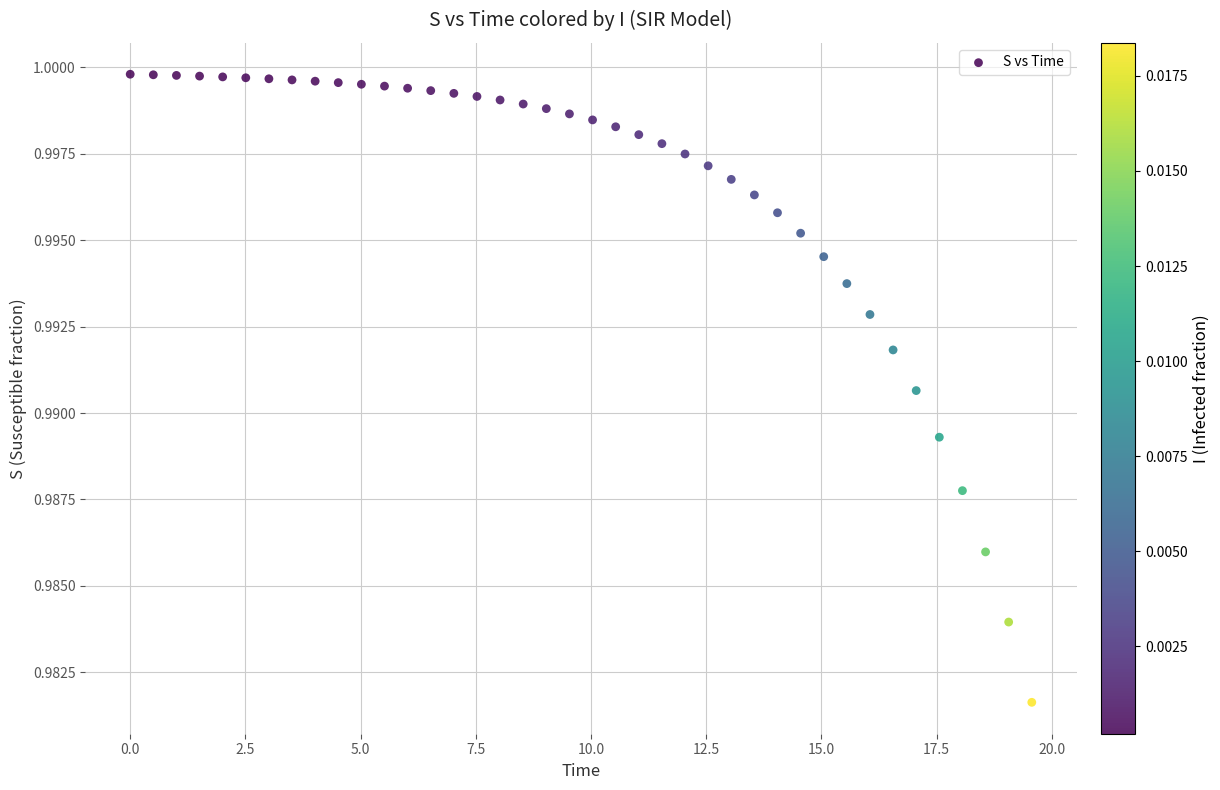

How many data points are displayed?

40